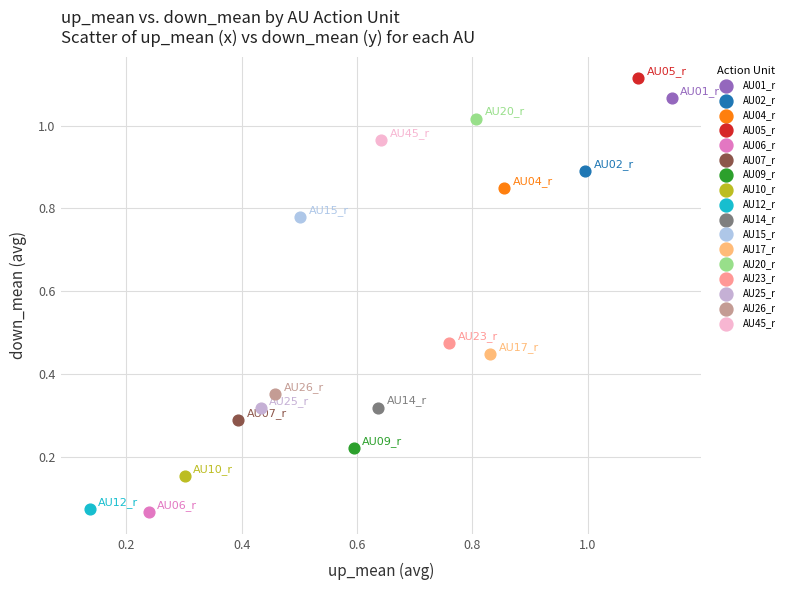

What are all the series names shown in the legend?

AU01_r, AU02_r, AU04_r, AU05_r, AU06_r, AU07_r, AU09_r, AU10_r, AU12_r, AU14_r, AU15_r, AU17_r, AU20_r, AU23_r, AU25_r, AU26_r, AU45_r